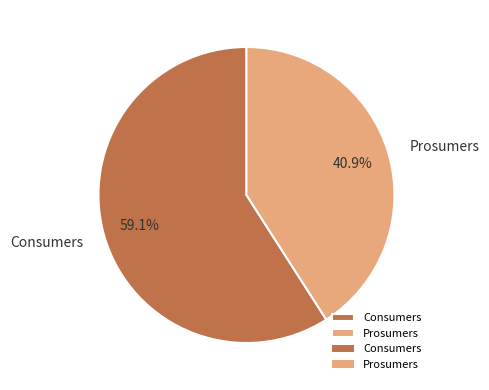

What percentage is NOT represented by Prosumers?

59.1%